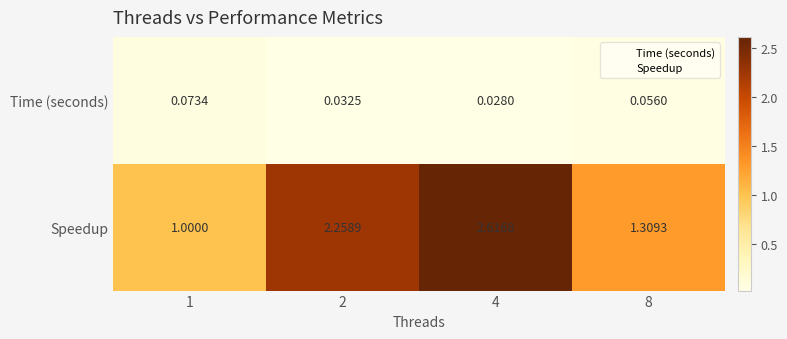

Is the value of Time (seconds) at 4 greater than the value of Speedup at 4?

No